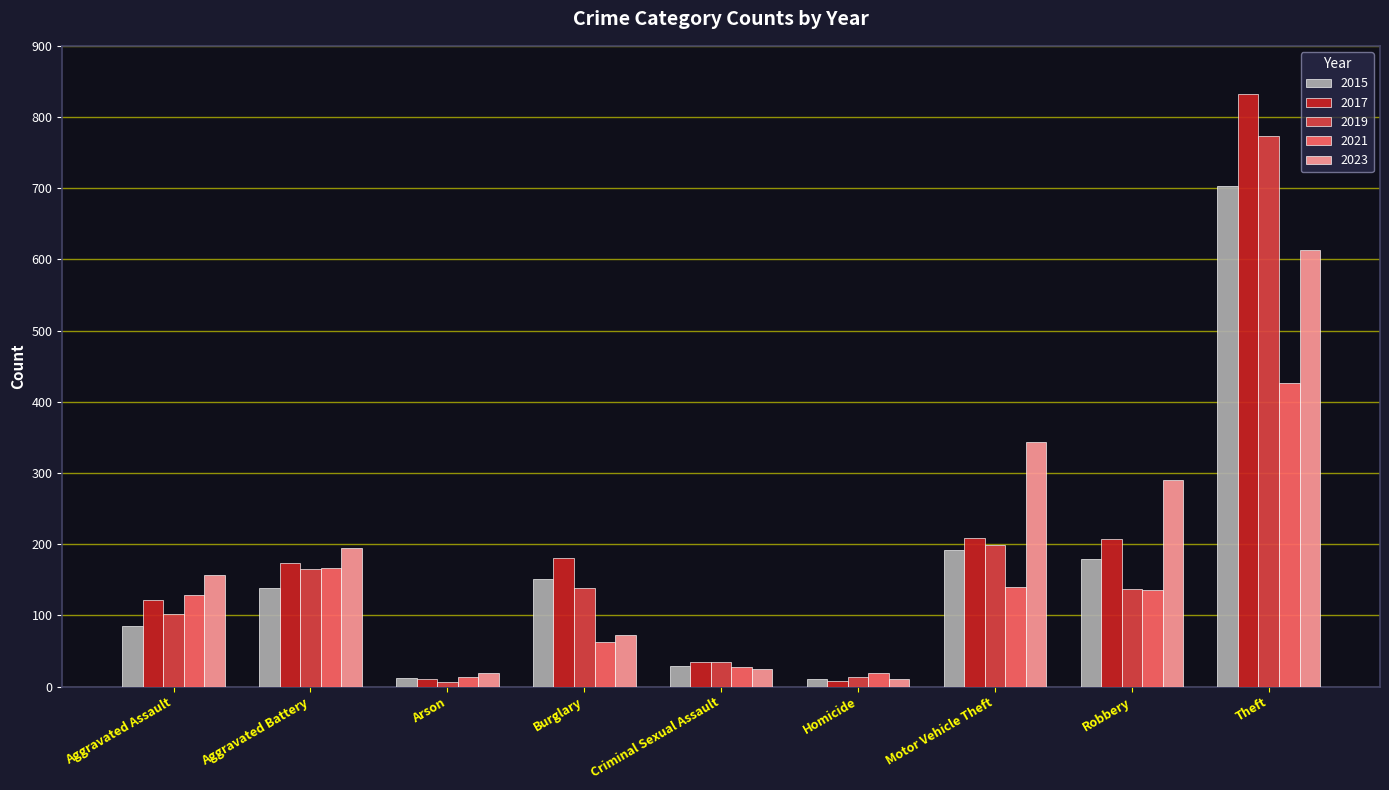

At which label is 2021 closest to 220?

Aggravated Battery